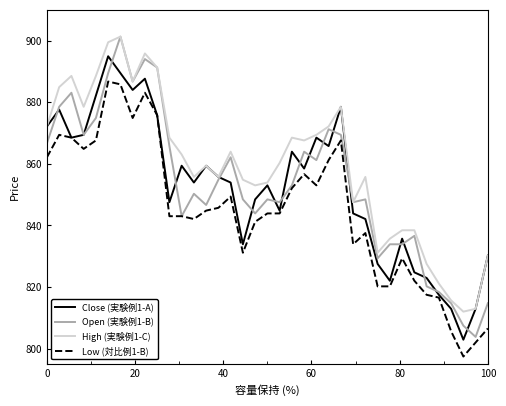

What is the maximum value shown in the chart?

901.3